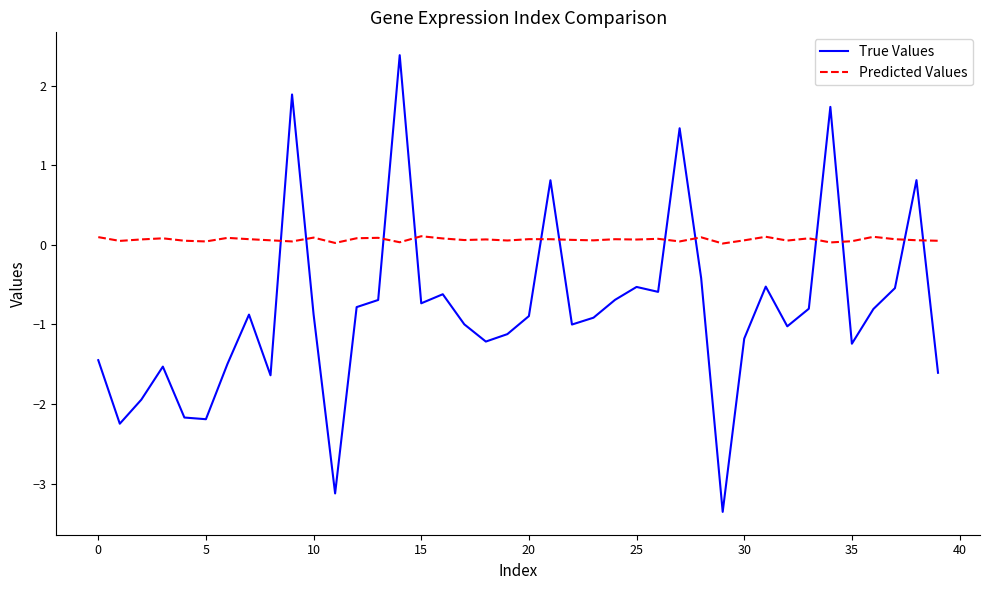

Which series has the largest total across all categories?

Predicted Values